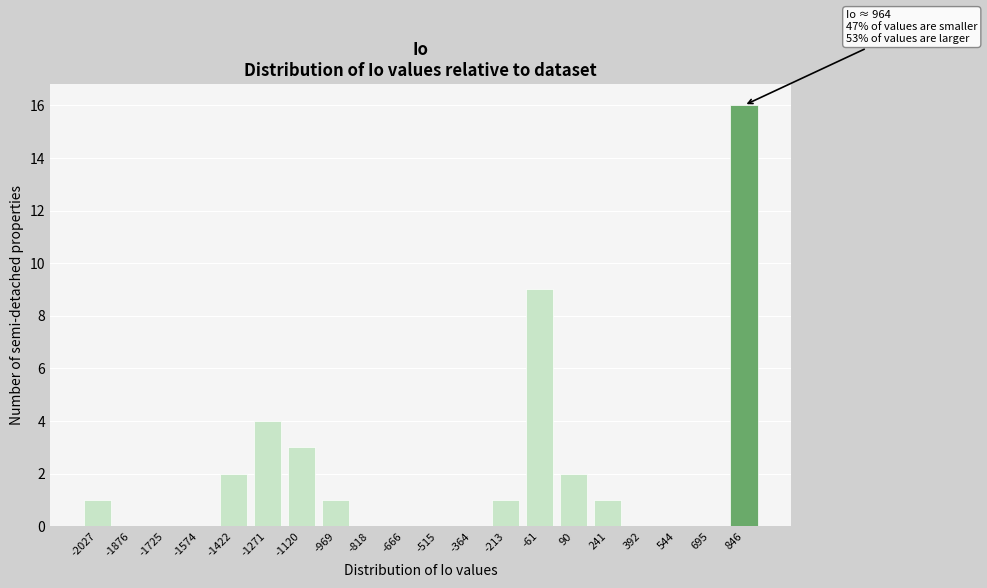

Reading left to right, extract all data points from this chart.

-2027=1	-1876=0	-1725=0	-1574=0	-1422=2	-1271=4	-1120=3	-969=1	-818=0	-666=0	-515=0	-364=0	-213=1	-61=9	90=2	241=1	392=0	544=0	695=0	846=16